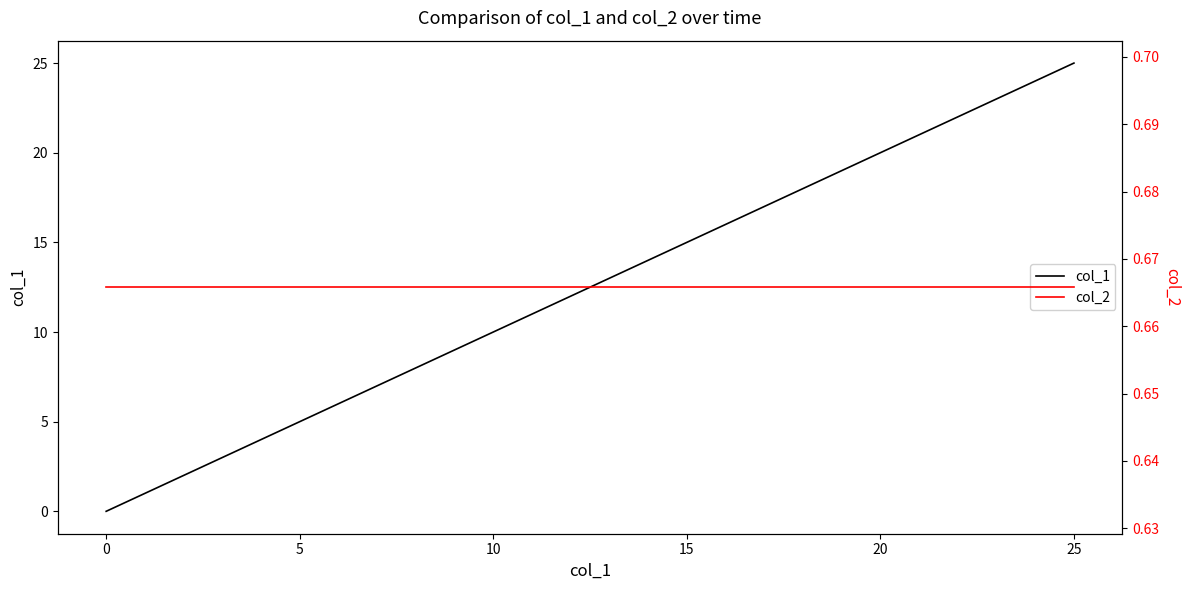

True or false: col_1 has a value of 15 at 15.

True